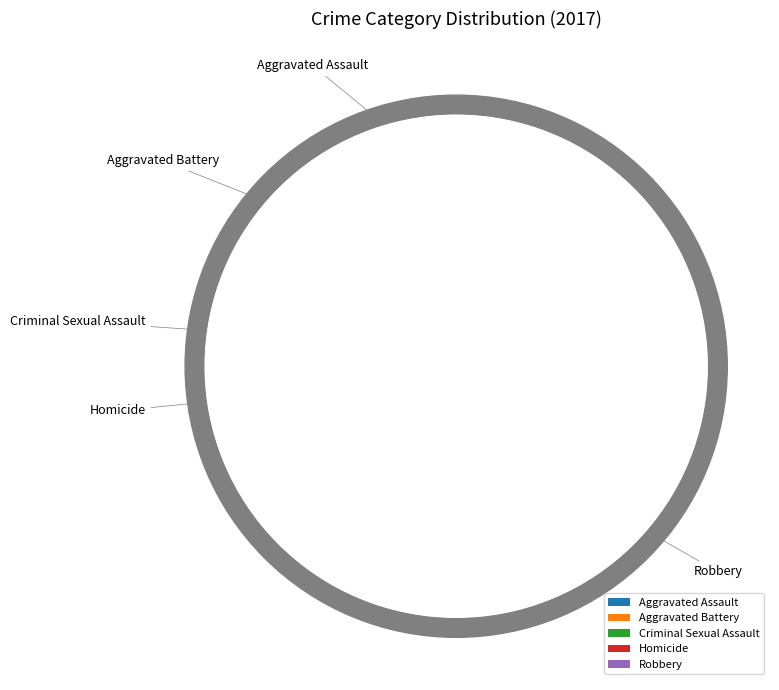

What percentage is NOT represented by Aggravated Assault?

90.9%